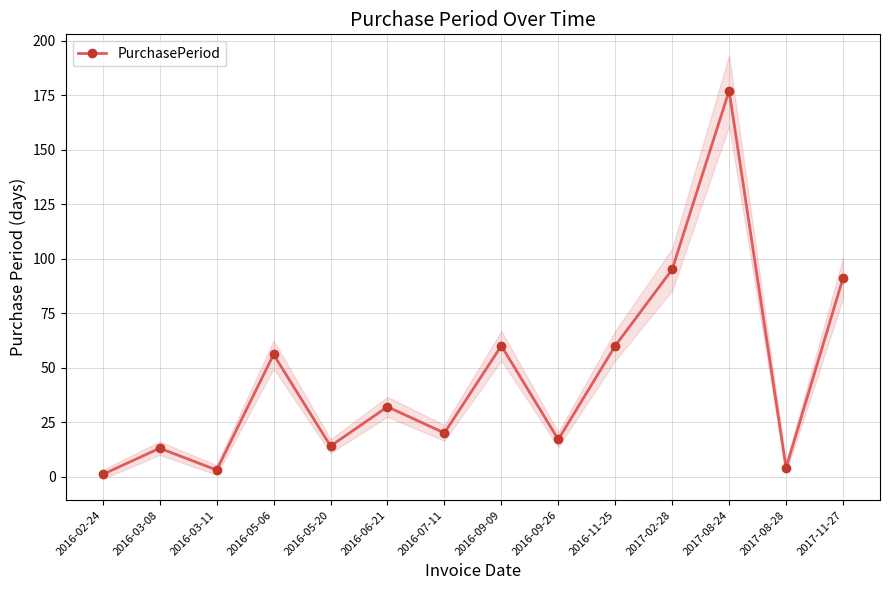

Between 2017-08-28 and 2016-05-06, which is larger?

2016-05-06